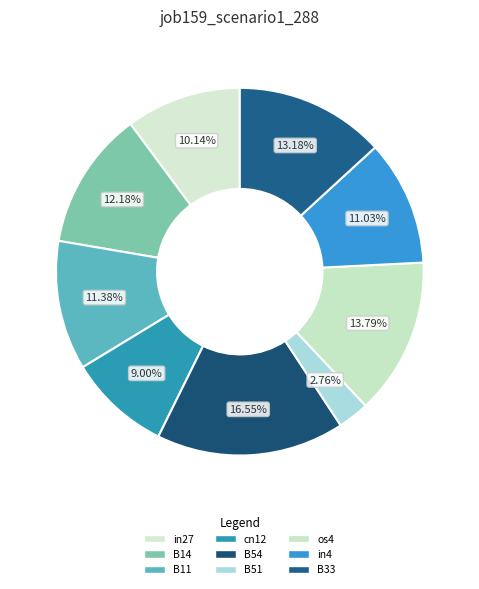

Is it true that B33 is 3% of the pie?

False